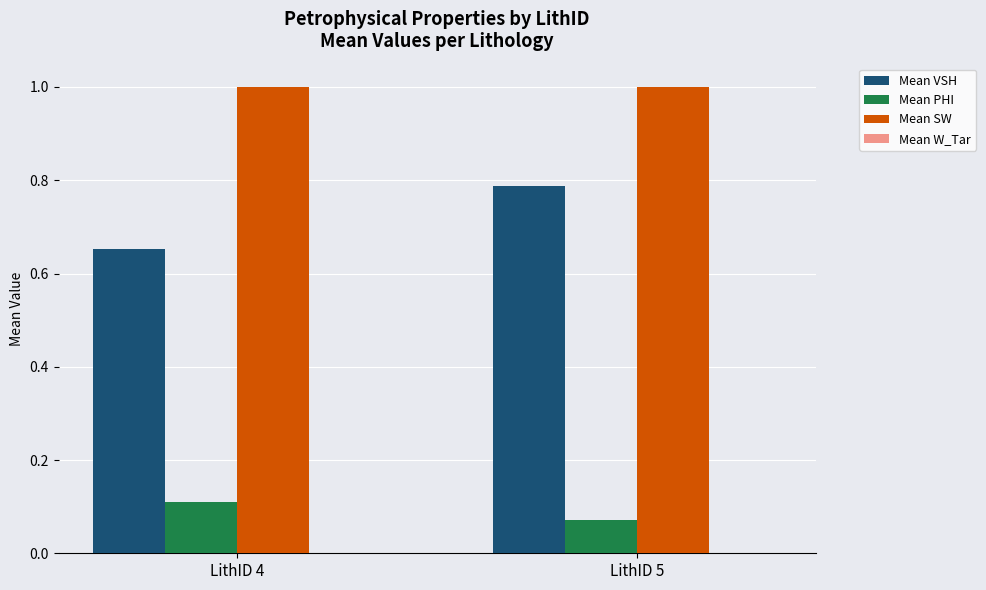

Which series has the largest total across all categories?

Mean SW